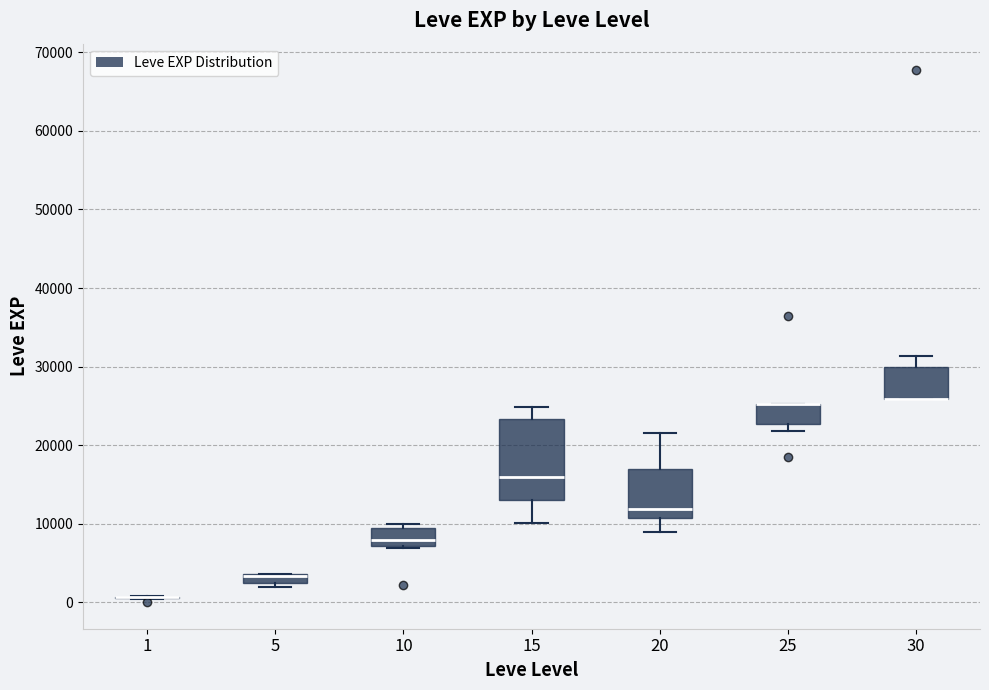

Where is the upper edge of the box at x = 15 on the y-axis? The values are not printed on the chart, so give them approximately, as read against the axis.

23000